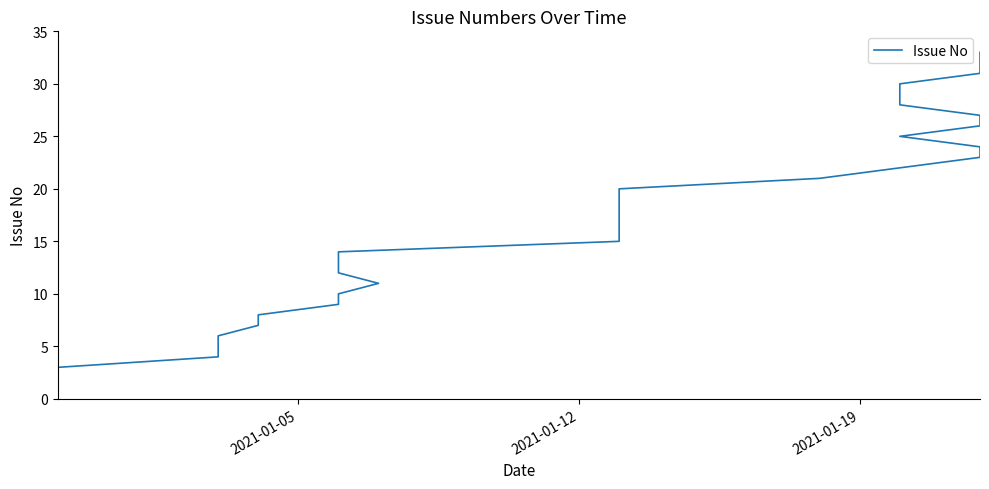

True or false: the data shows 10 at 5.

False